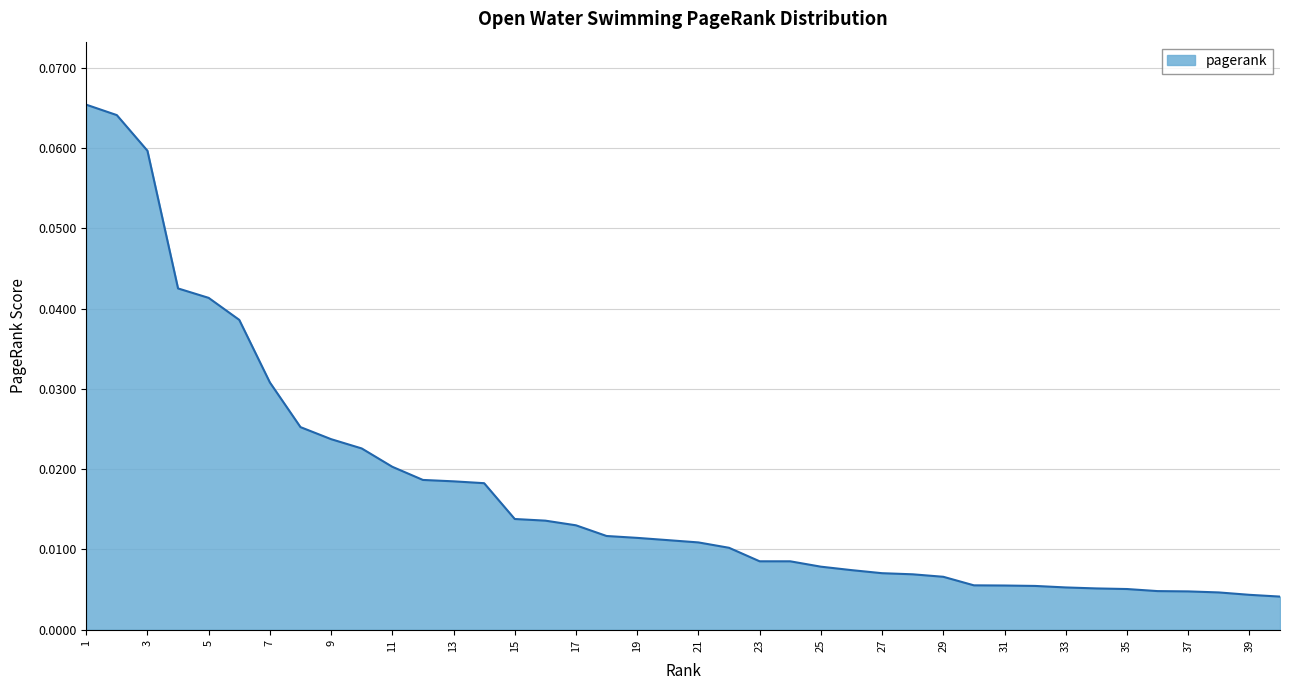

Reading right to left, extract all data points from this chart.

40=0.0	39=0.0	38=0.0	37=0.0	36=0.0	35=0.0	34=0.0	33=0.0	32=0.0	31=0.0	30=0.0	29=0.0	28=0.0	27=0.0	26=0.0	25=0.0	24=0.0	23=0.0	22=0.0	21=0.0	20=0.0	19=0.0	18=0.0	17=0.0	16=0.0	15=0.0	14=0.0	13=0.0	12=0.0	11=0.0	10=0.0	9=0.0	8=0.0	7=0.0	6=0.0	5=0.0	4=0.0	3=0.1	2=0.1	1=0.1